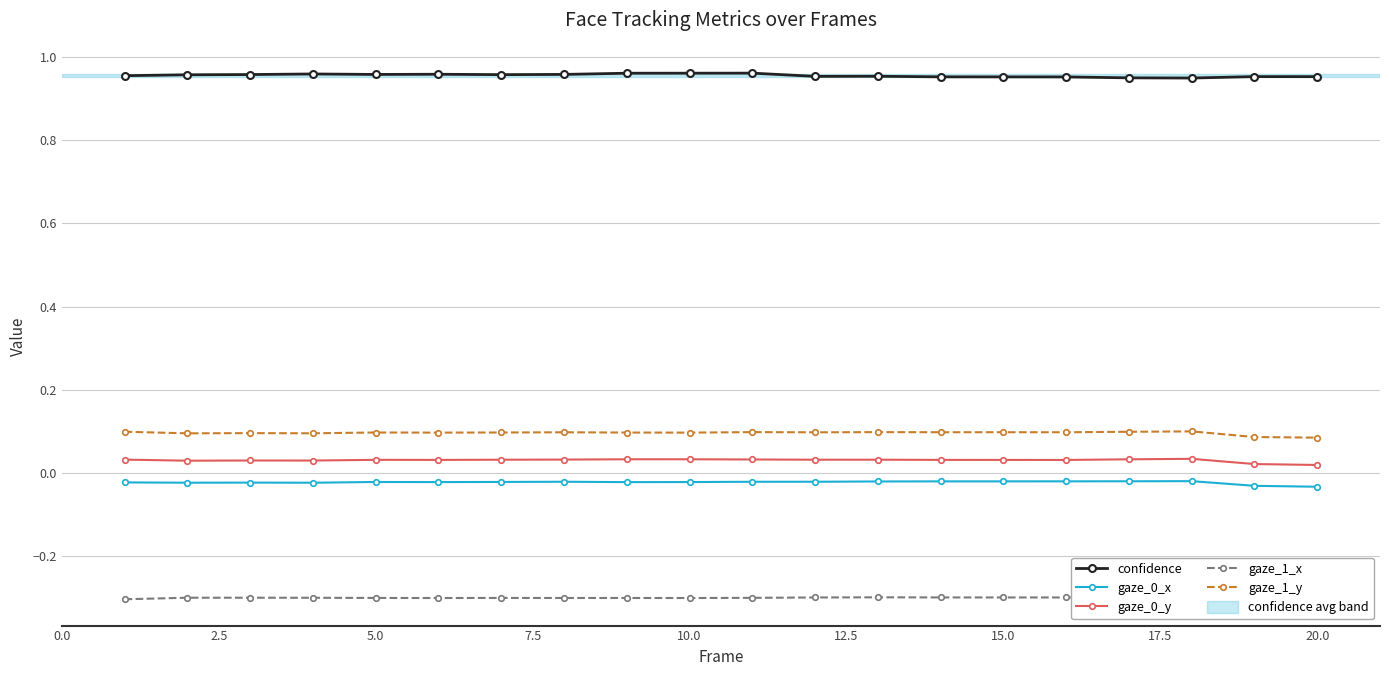

True or false: confidence has more than 0 points higher than both neighbors.

True